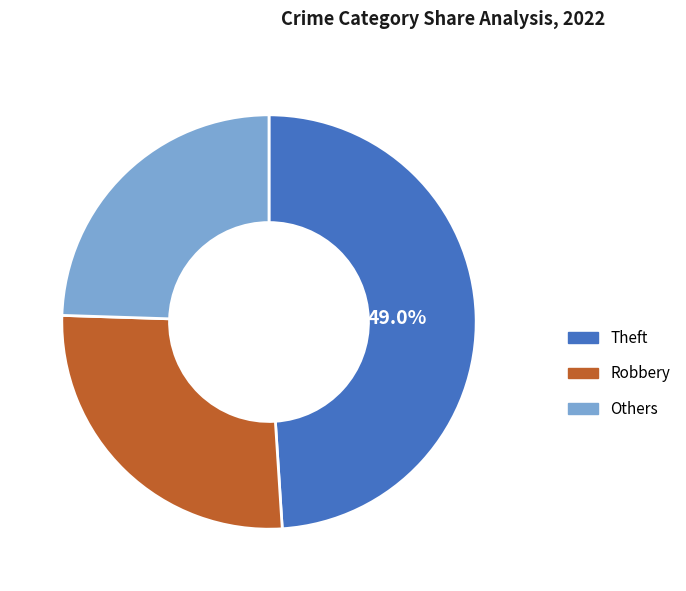

Is there a majority slice in this chart?

No